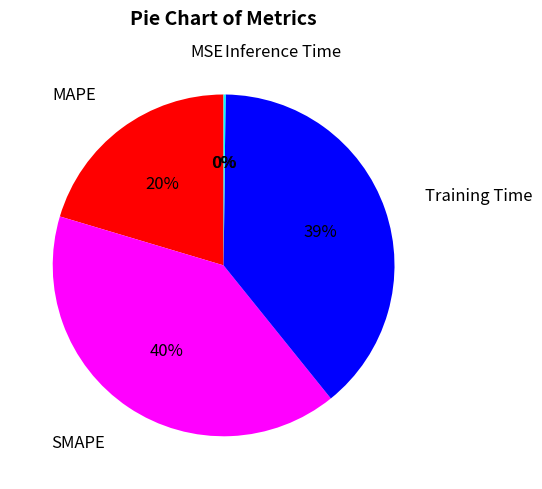

To the nearest percent, what percentage of the pie is Training Time?

39%